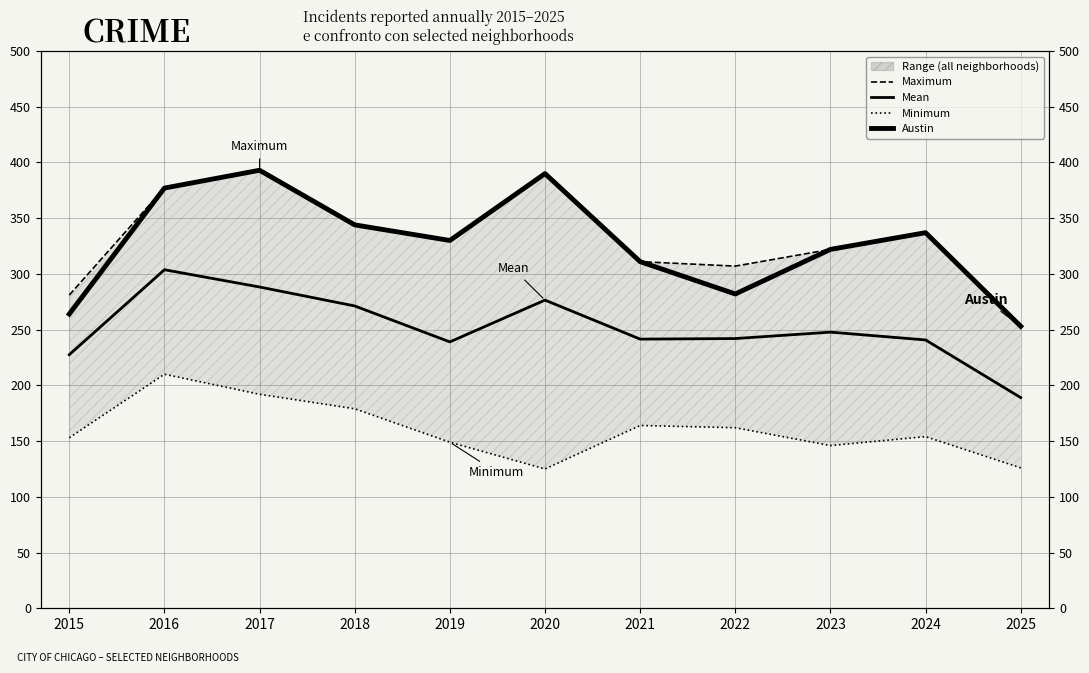

What is the sum of all Mean values?

2767.2